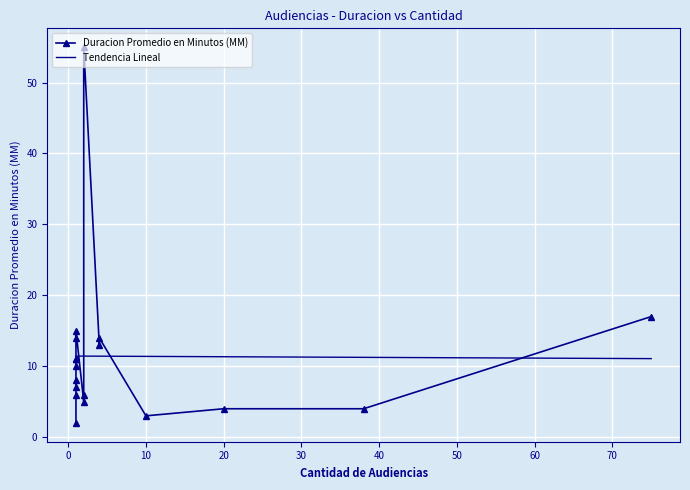

How many categories are shown in the chart?

18